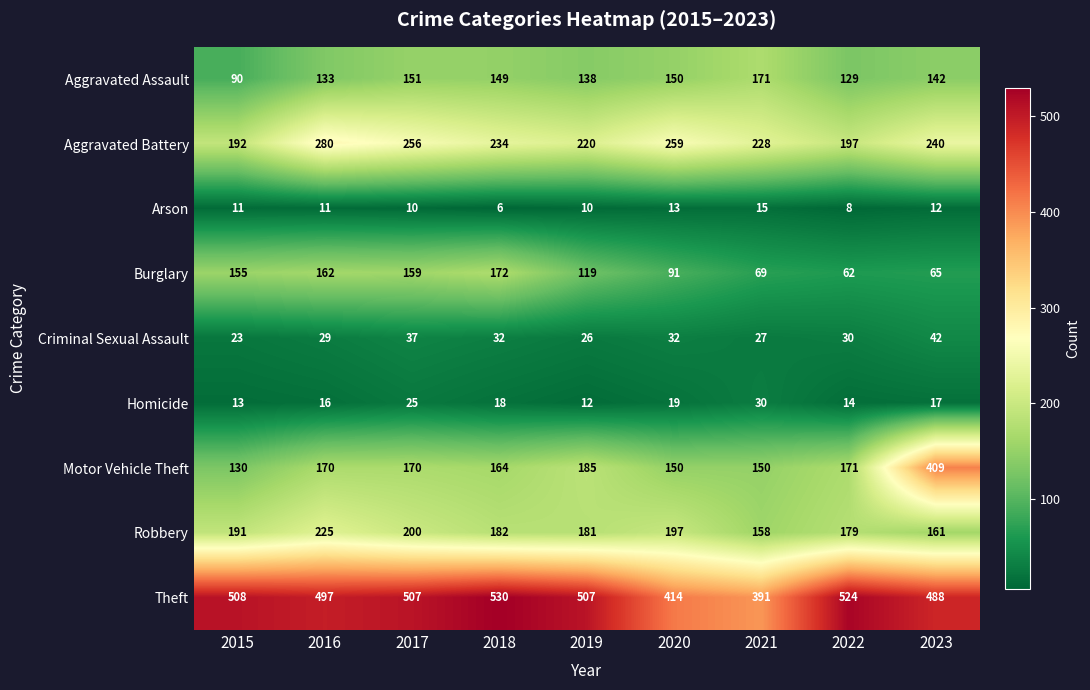

How many data points does each series have?

9